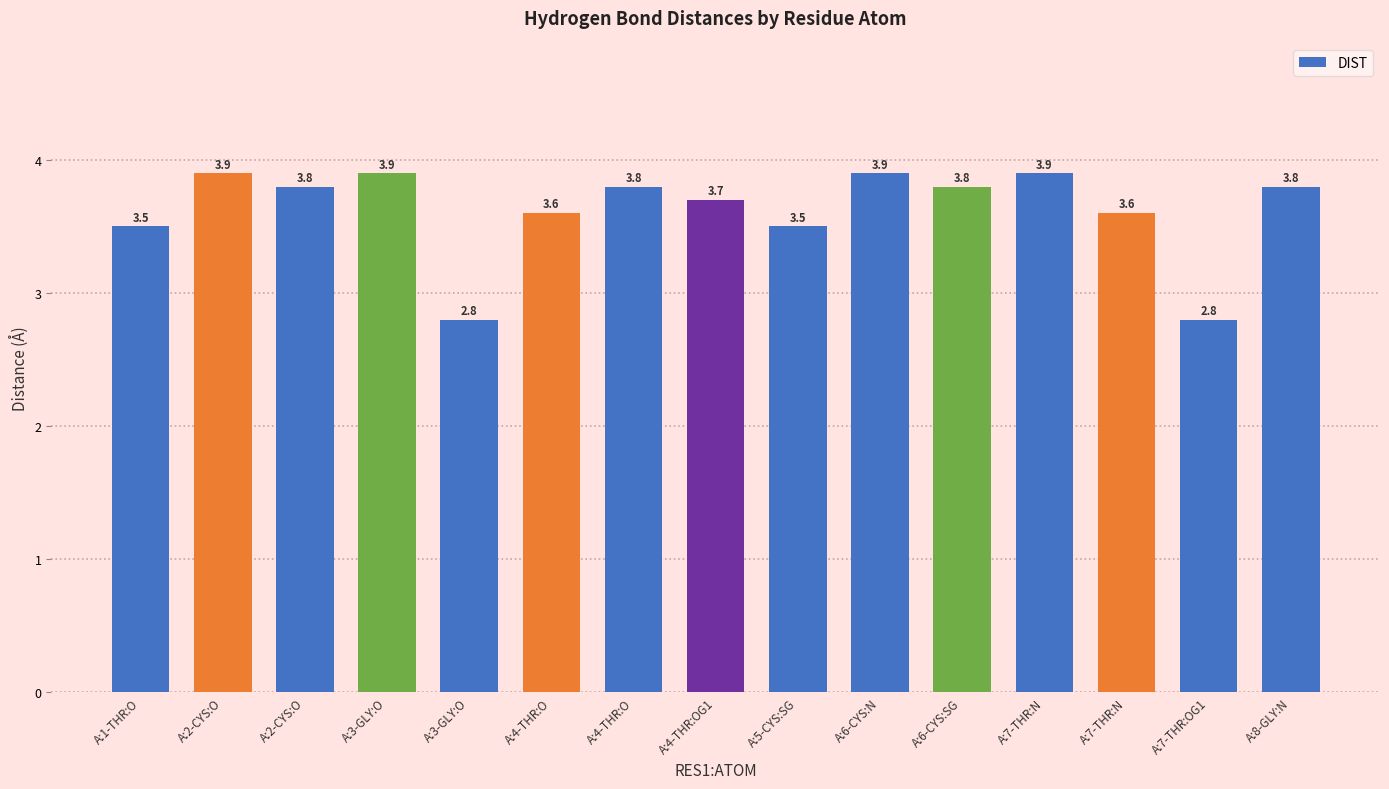

List the labels in order of value, smallest first.

A:3-GLY:O, A:7-THR:OG1, A:1-THR:O, A:5-CYS:SG, A:4-THR:O, A:7-THR:N, A:4-THR:OG1, A:2-CYS:O, A:4-THR:O, A:6-CYS:SG, A:8-GLY:N, A:2-CYS:O, A:3-GLY:O, A:6-CYS:N, A:7-THR:N